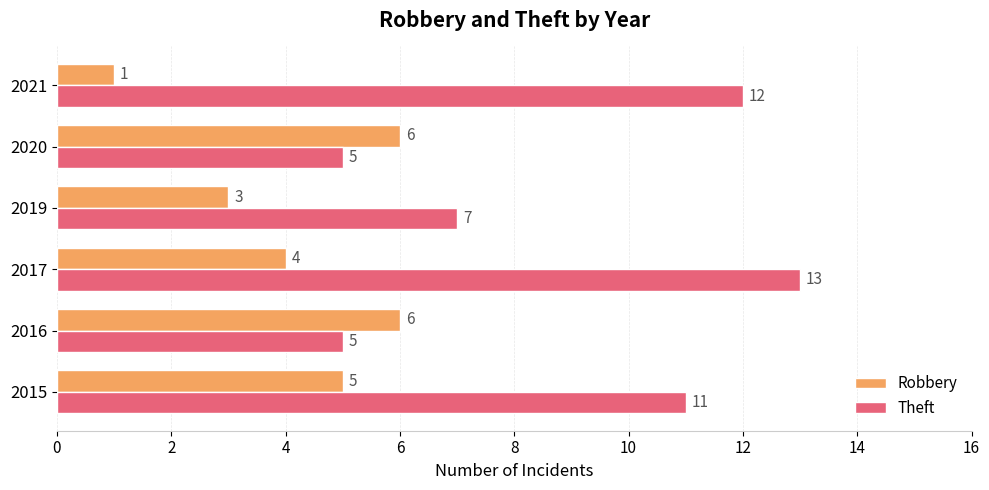

The value of Robbery at 2017 is 4. True or false?

True